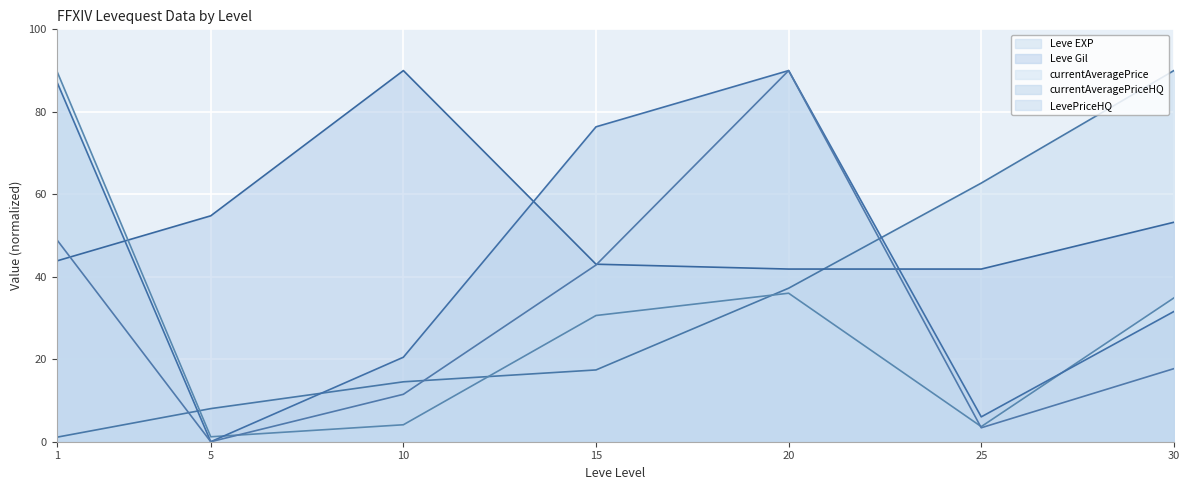

Between which two adjacent categories do LevePriceHQ and currentAveragePrice first intersect?

5 and 10